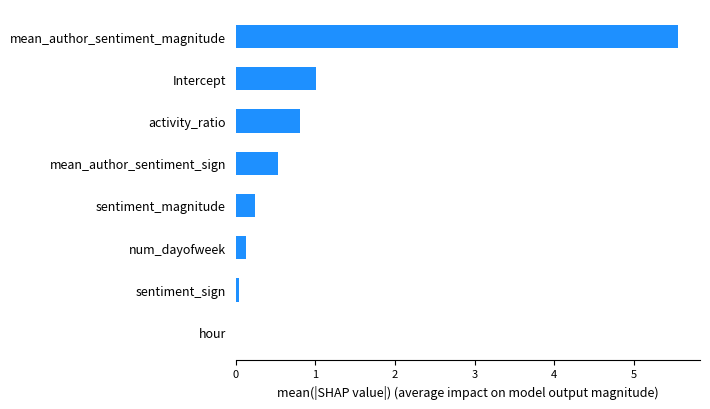

At which label is the value closest to 2?

Intercept